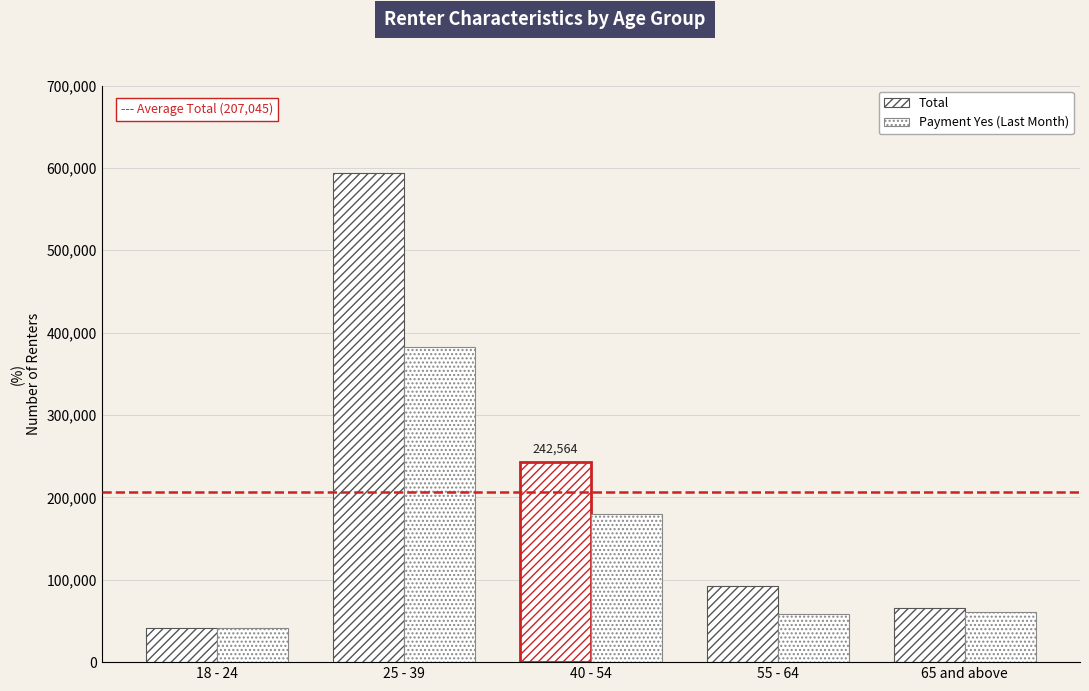

The value of Payment Yes (Last Month) at 40 - 54 is 179489. True or false?

True